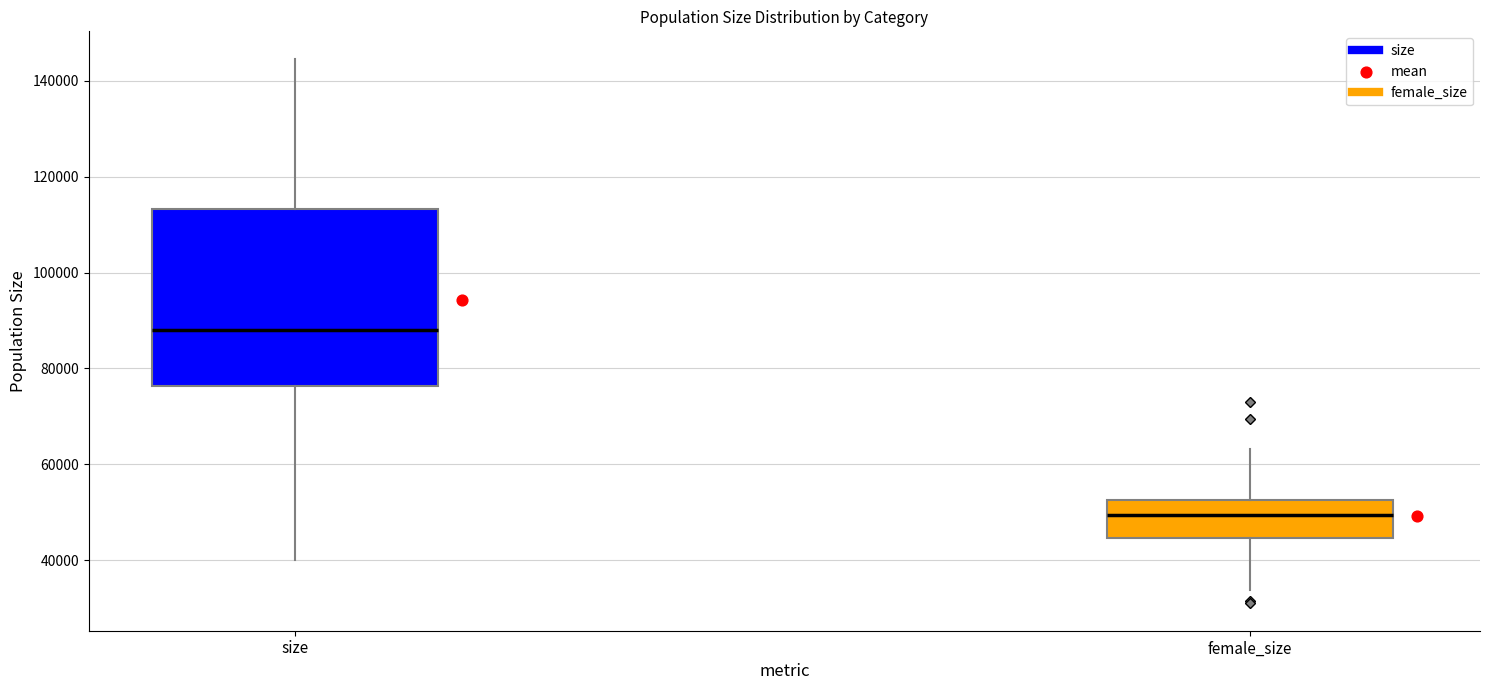

Where does the lower whisker of the box for female_size end on the y-axis? The values are not printed on the chart, so give them approximately, as read against the axis.

34000